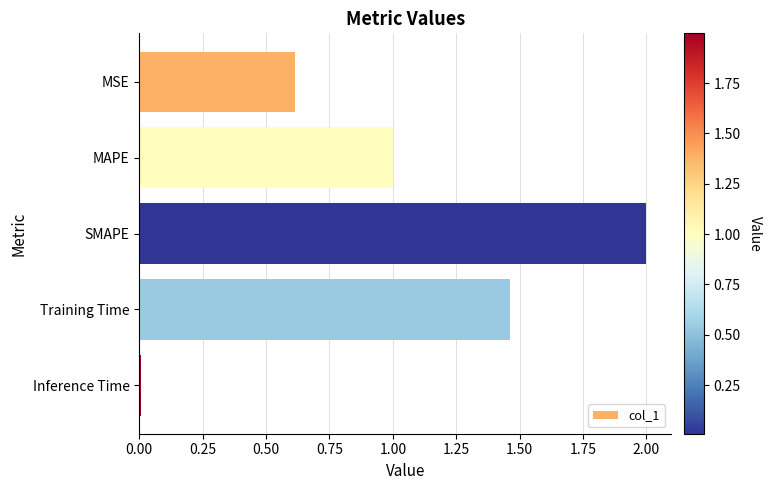

Between Training Time and Inference Time, which is larger?

Training Time